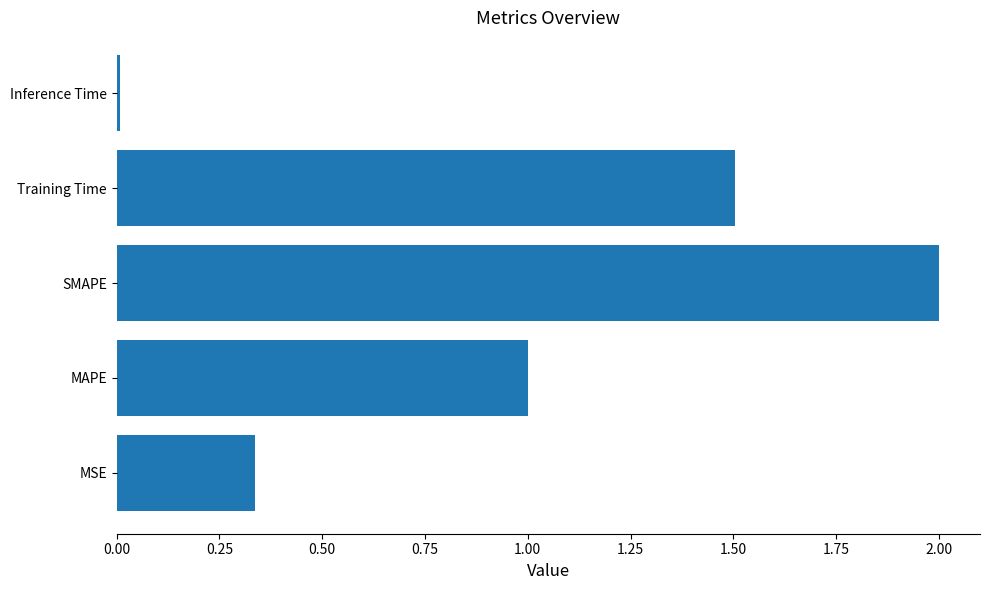

Rank the categories by value from lowest to highest.

Inference Time, MSE, MAPE, Training Time, SMAPE